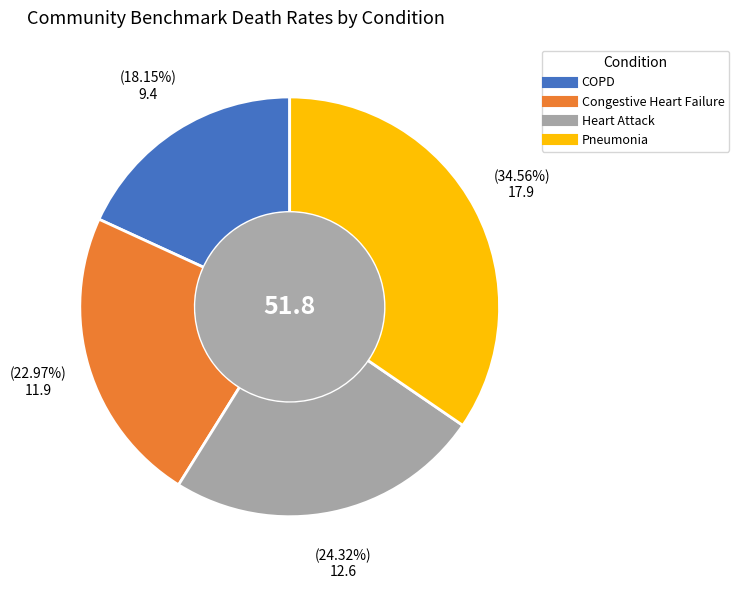

Does any single category account for the majority?

No